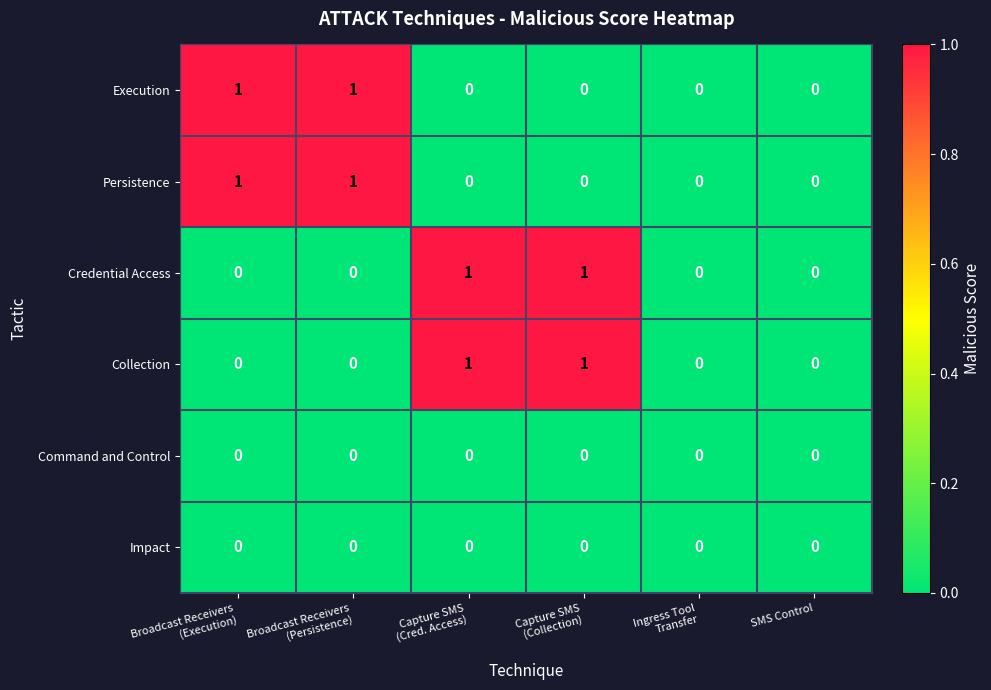

Is it true that Collection equals -1 at SMS Control?

False